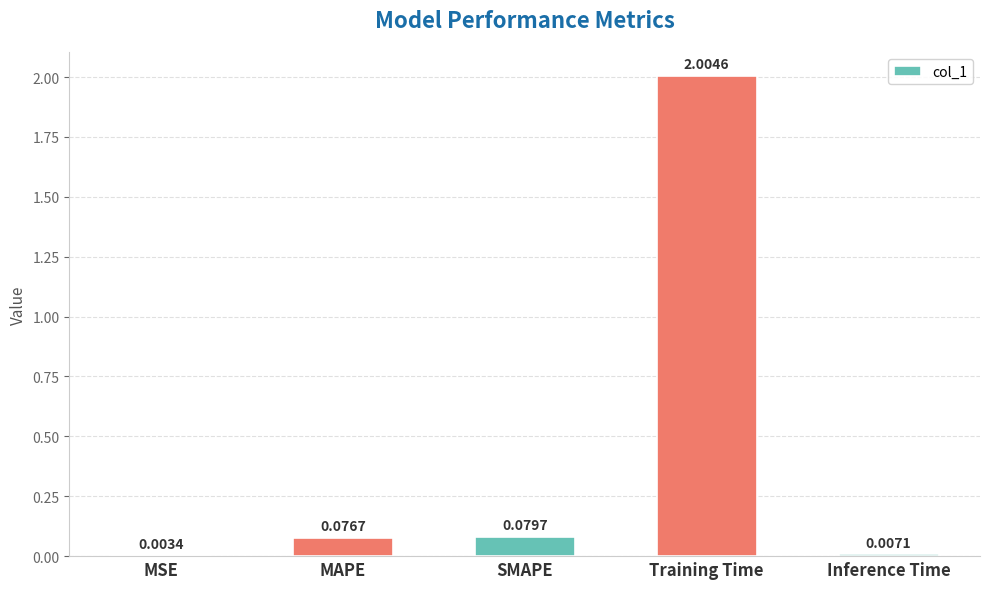

Are the bars horizontal?

No